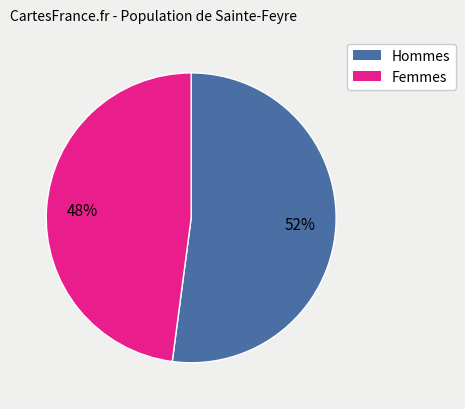

To the nearest percent, what is the average slice percentage?

50%